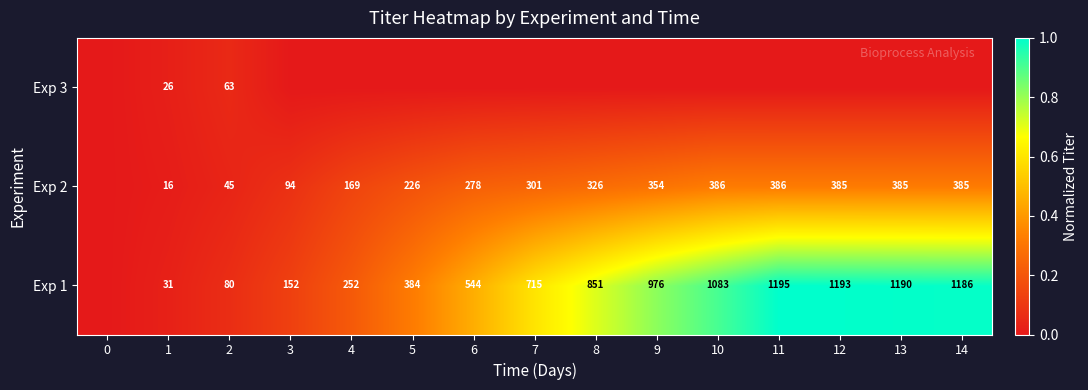

What is the total value across all series at 2?

188